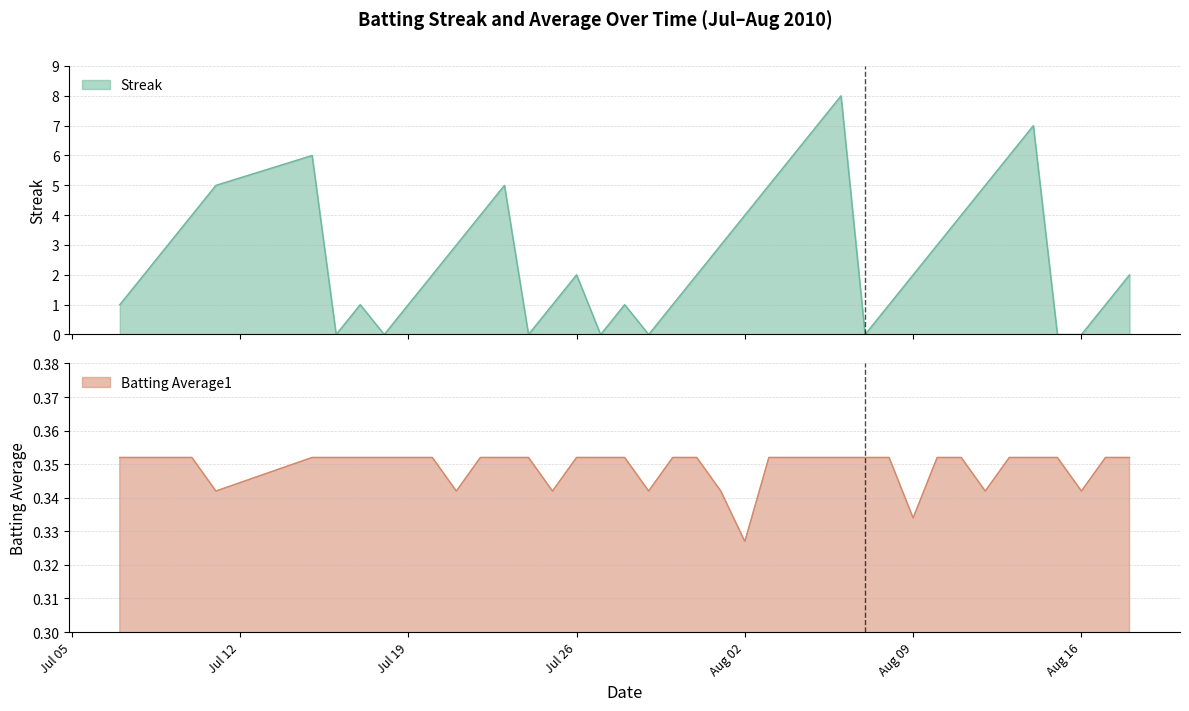

At which category is the sum across all series the highest?

2010-08-06